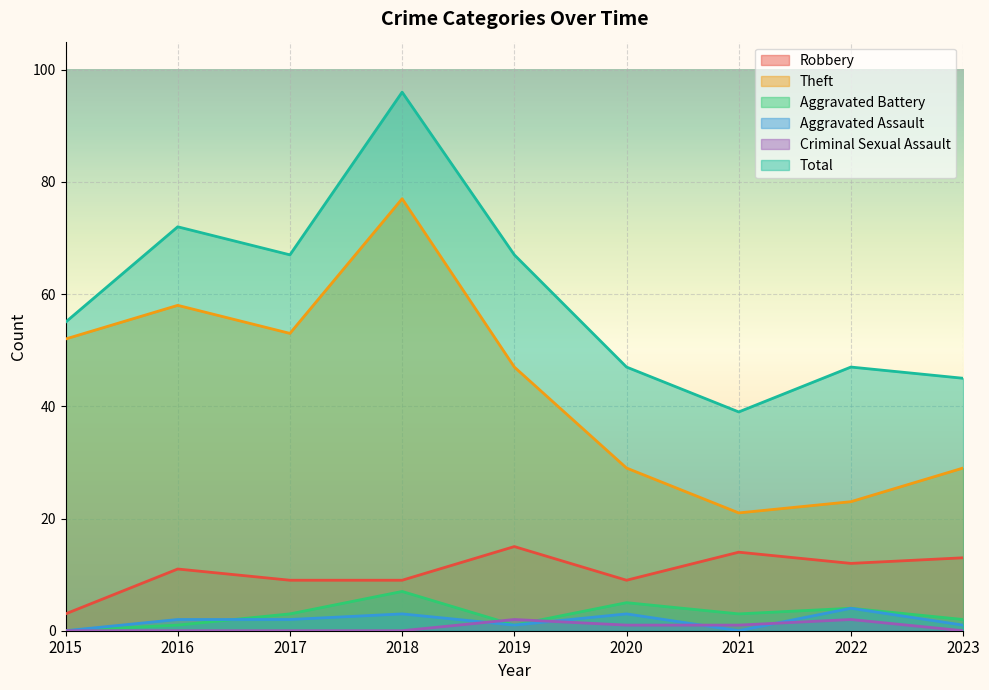

What is the difference between the highest and lowest values at 2015?

55